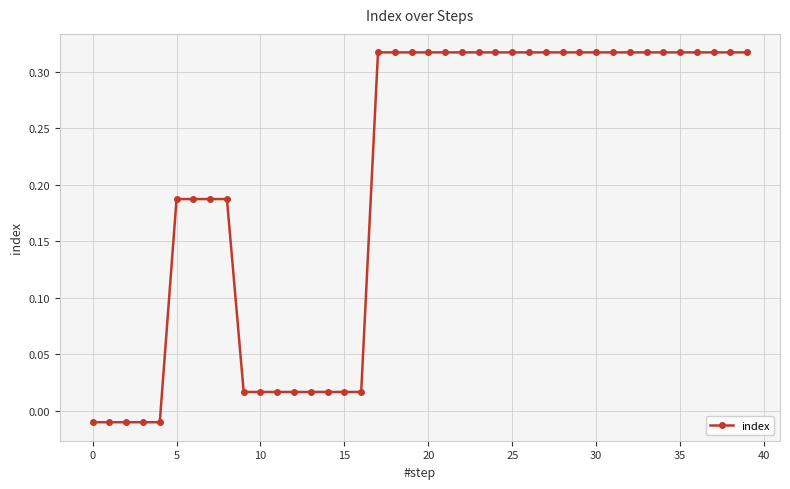

How many negative values are there?

5